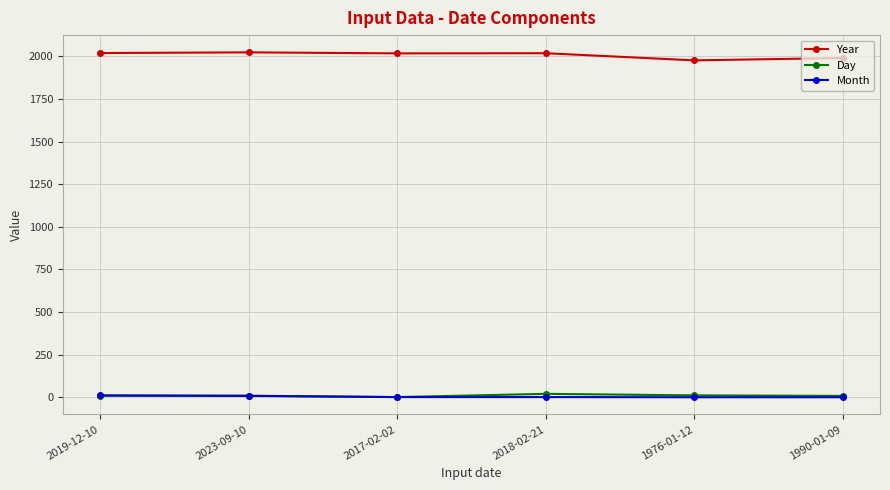

True or false: Year and Day intersect in this chart.

False